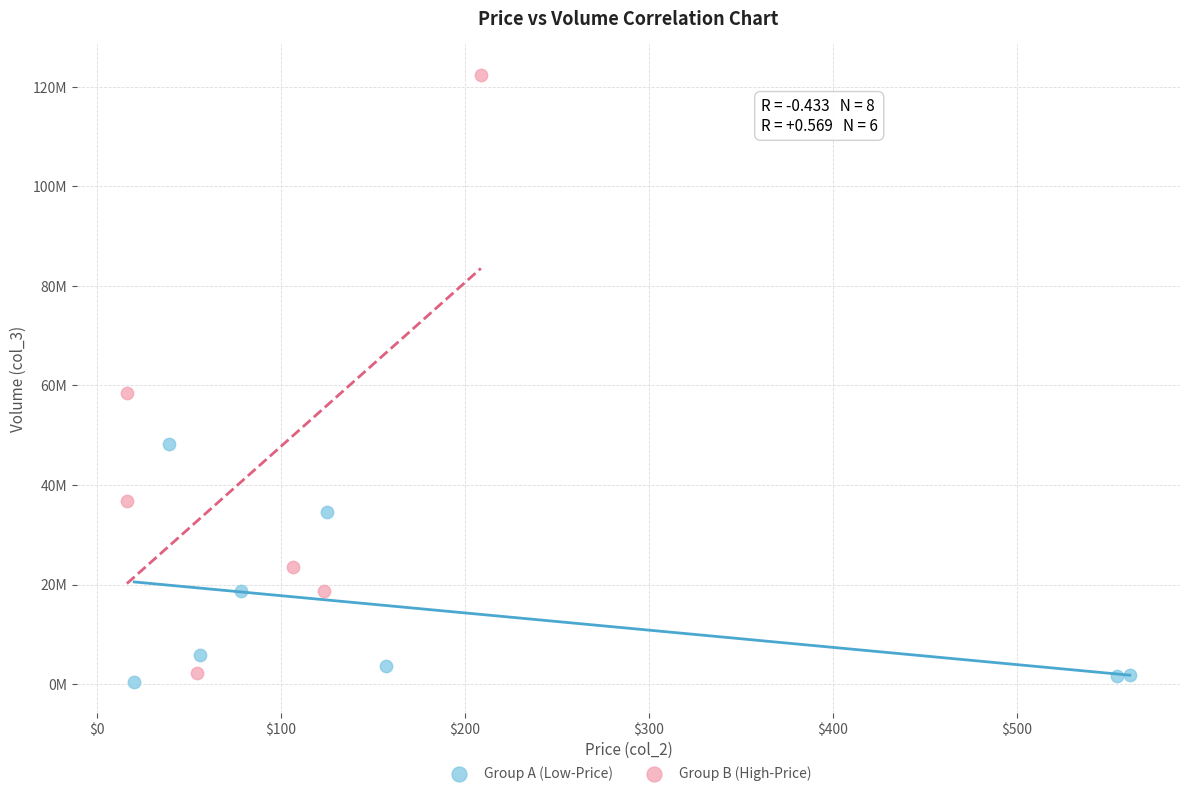

Which series reaches the maximum Y coordinate?

Group B (High-Price)